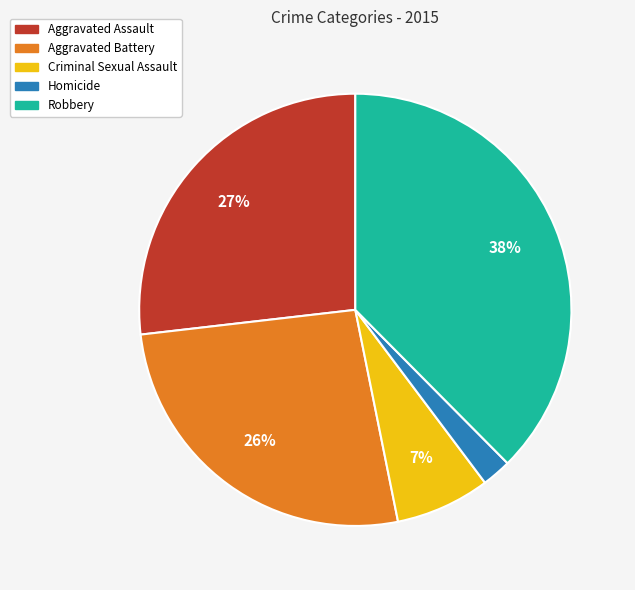

What percentage is the Aggravated Assault slice, to the nearest percent?

27%